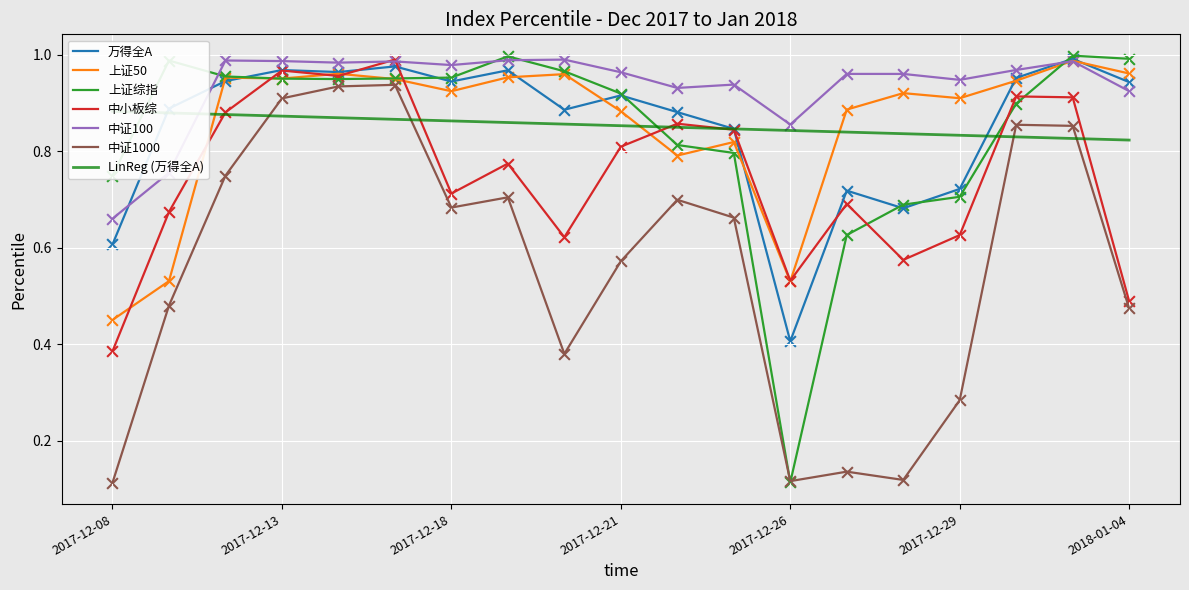

Which series has the widest spread of Y values?

上证综指